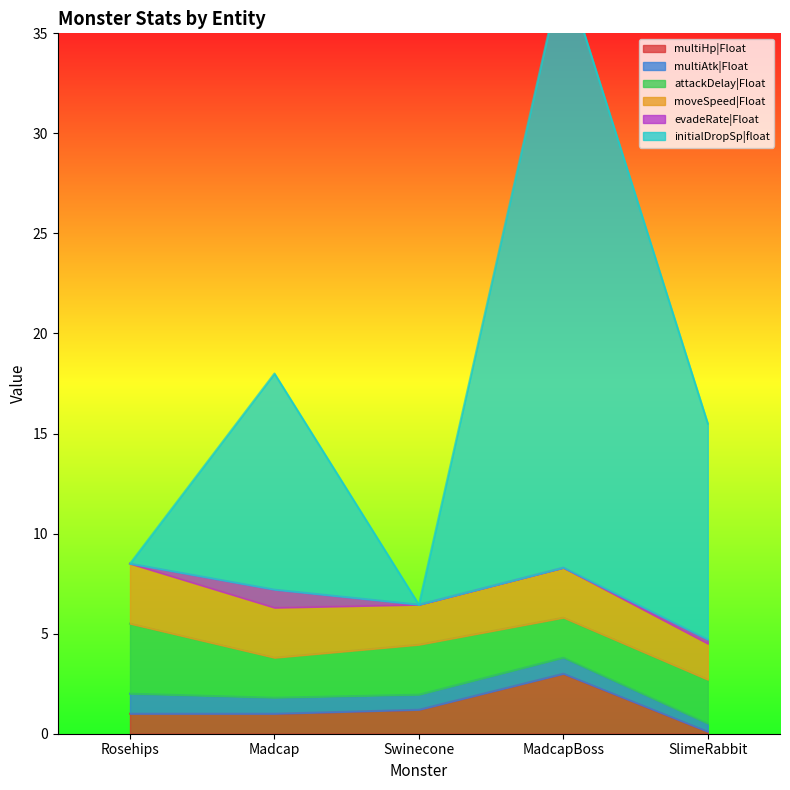

Which series has the largest total across all categories?

initialDropSp|float